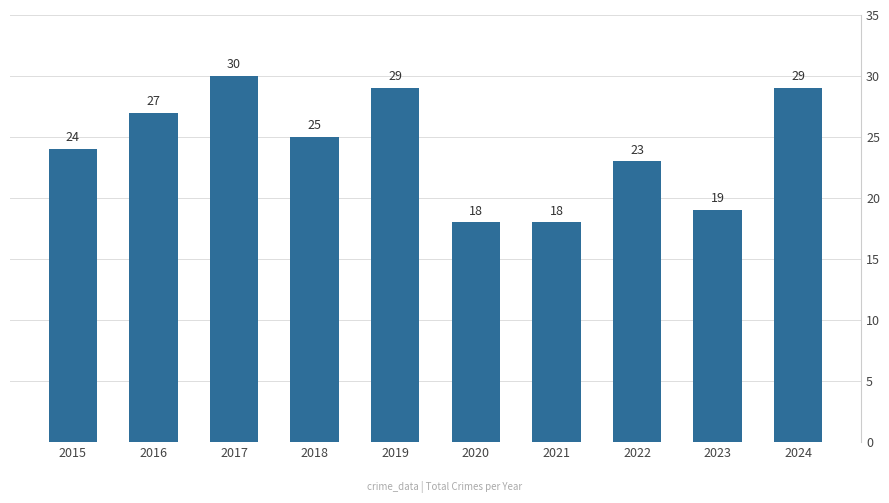

Reading right to left, what are all the values shown in this chart?

2024=29	2023=19	2022=23	2021=18	2020=18	2019=29	2018=25	2017=30	2016=27	2015=24